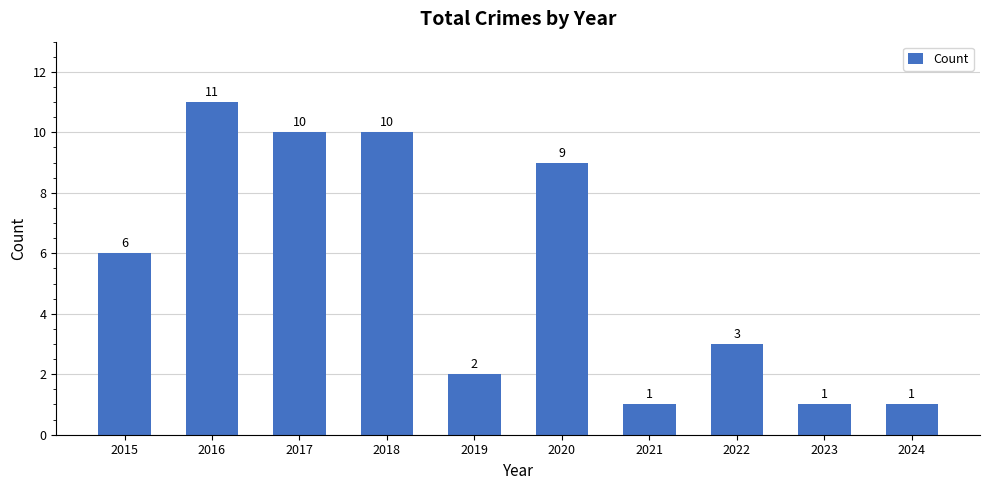

What is the difference between the maximum and minimum values?

10